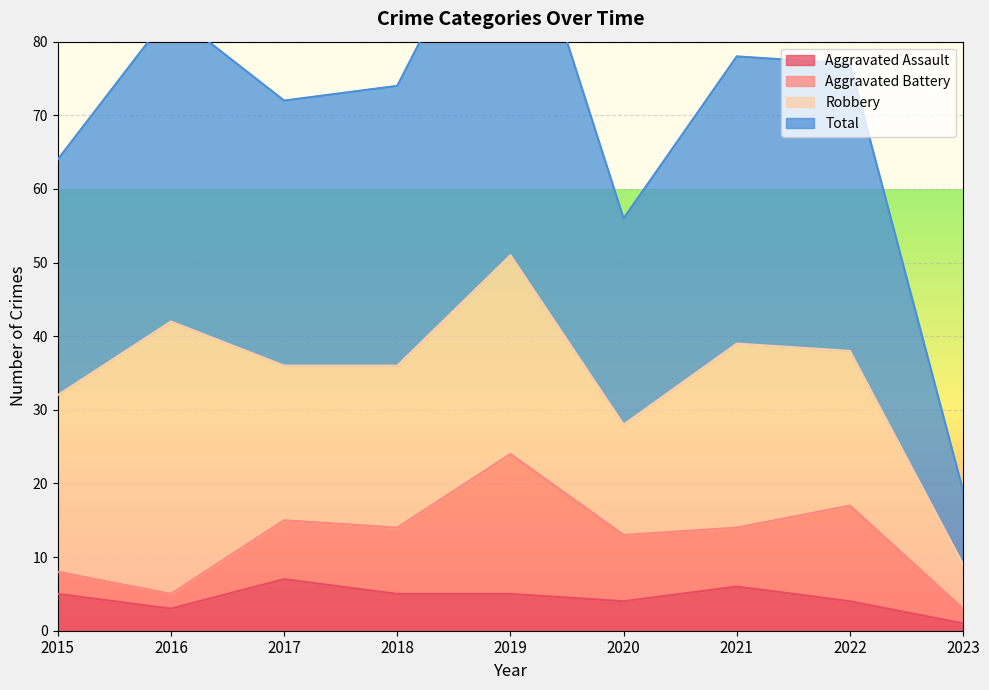

Which category has the lowest value in the Aggravated Assault series?

2023